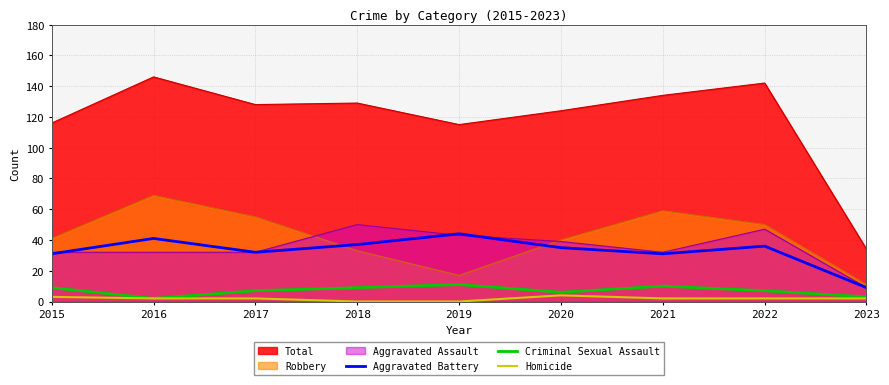

True or false: Criminal Sexual Assault and Aggravated Assault intersect in this chart.

False